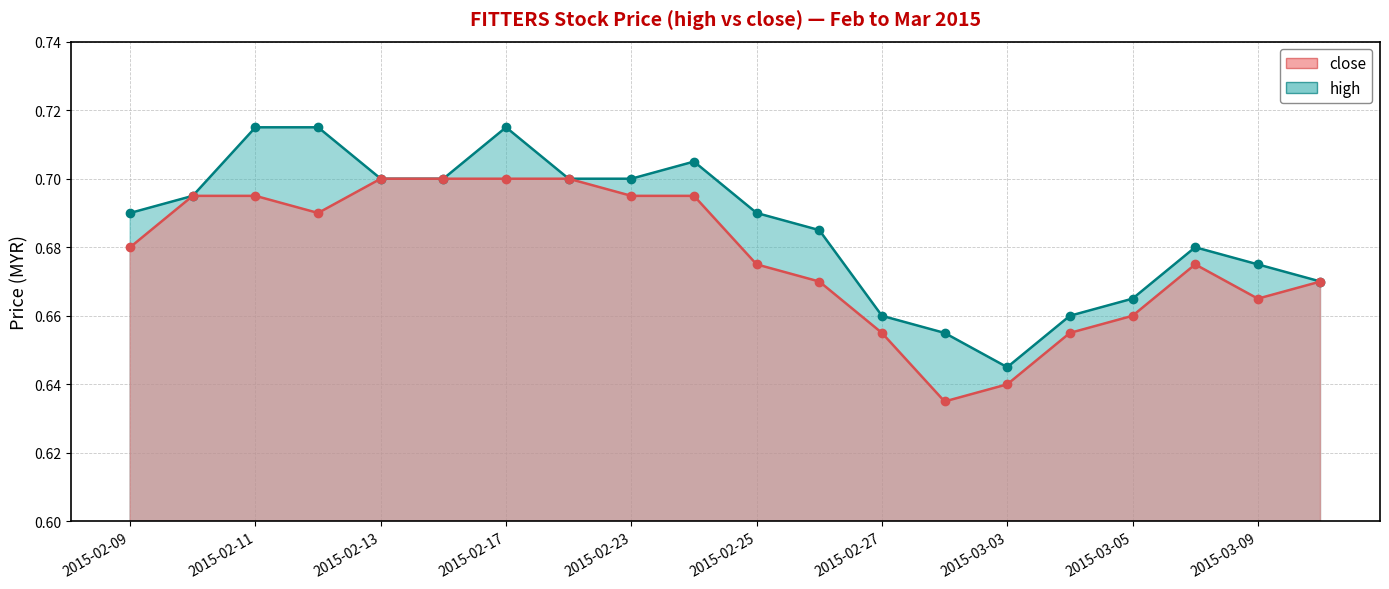

At which category does the chart reach its peak across all series?

2015-02-11